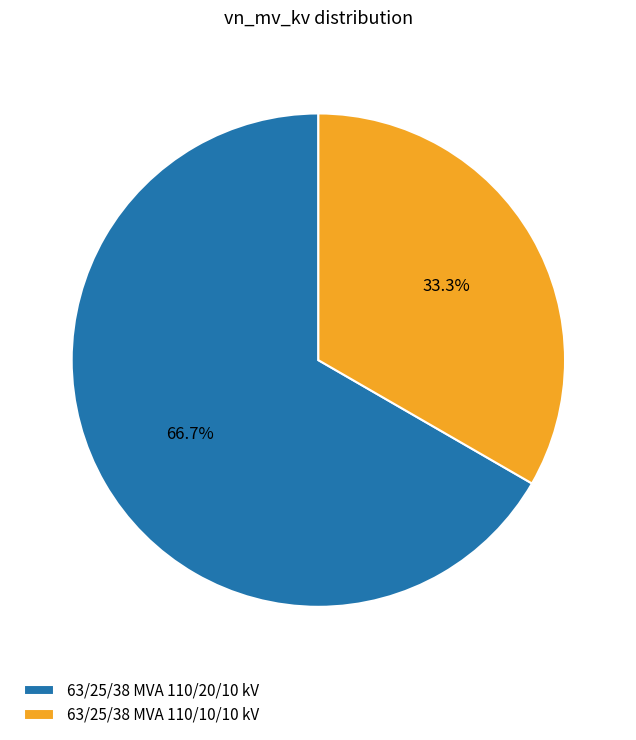

Between 63/25/38 MVA 110/20/10 kV and 63/25/38 MVA 110/10/10 kV, which is larger?

63/25/38 MVA 110/20/10 kV